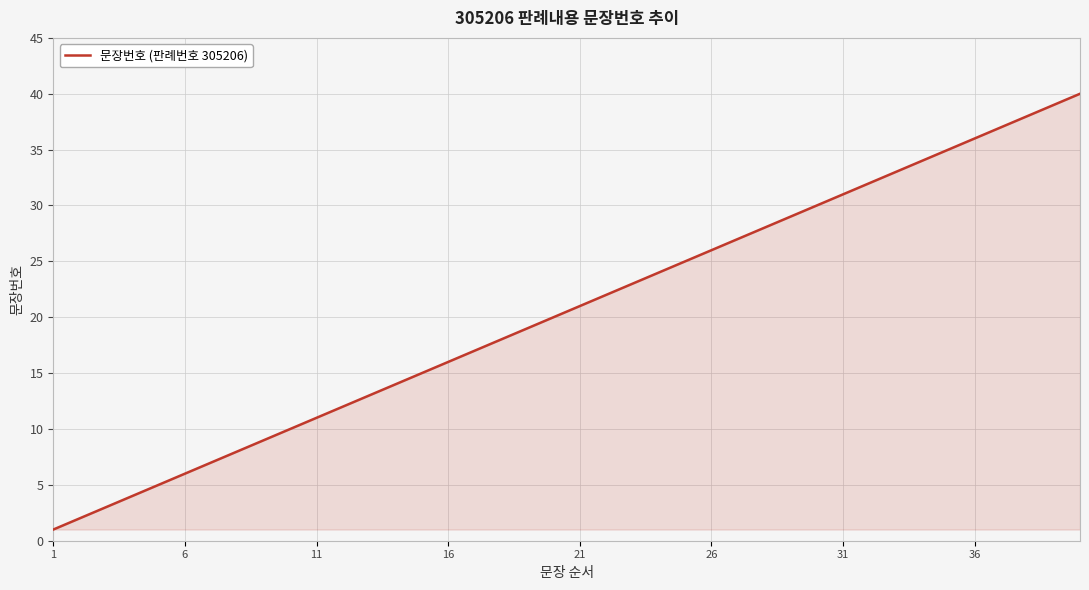

What is the greatest value displayed?

40